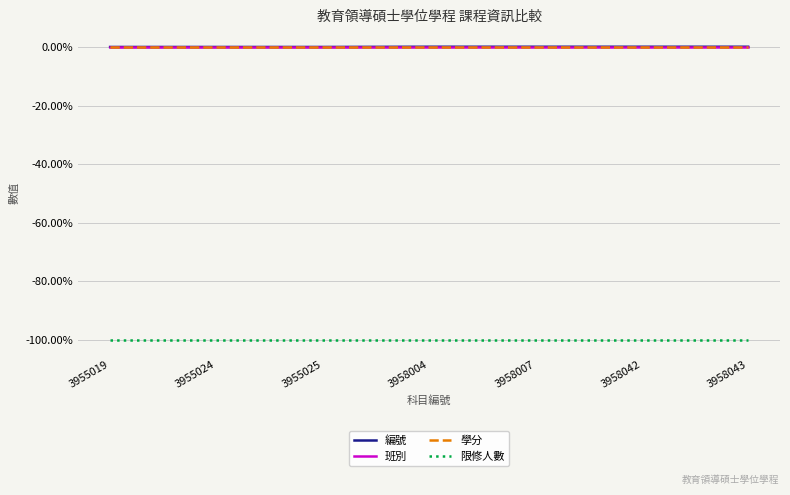

Which series changed the most between 3958007 and 3958042?

編號